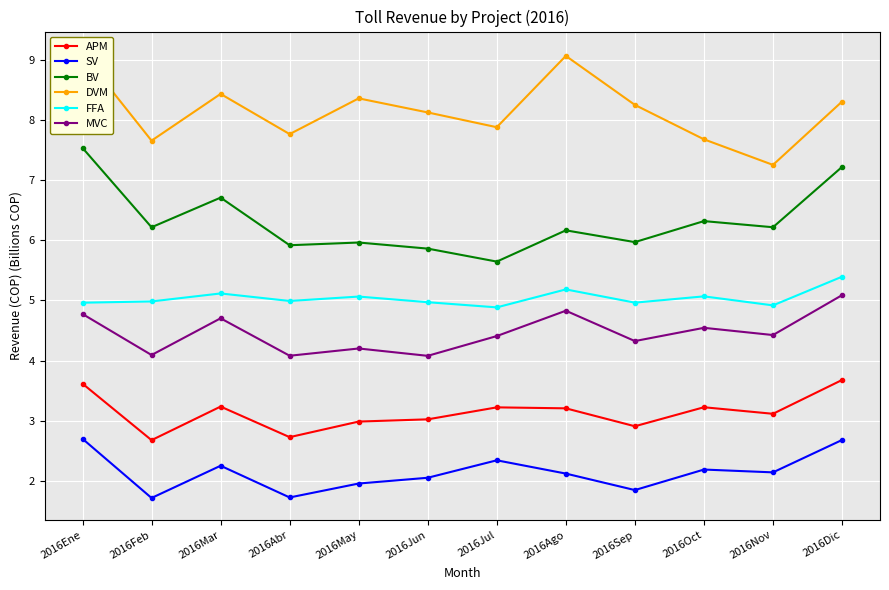

Reading right to left, what are all the values shown in this chart?

APM: 3.7	3.1	3.2	2.9	3.2	3.2	3.0	3.0	2.7	3.2	2.7	3.6
SV: 2.7	2.1	2.2	1.8	2.1	2.3	2.0	2.0	1.7	2.2	1.7	2.7
BV: 7.2	6.2	6.3	6.0	6.2	5.6	5.9	6.0	5.9	6.7	6.2	7.5
DVM: 8.3	7.3	7.7	8.3	9.1	7.9	8.1	8.4	7.8	8.4	7.7	9.1
FFA: 5.4	4.9	5.1	5.0	5.2	4.9	5.0	5.1	5.0	5.1	5.0	5.0
MVC: 5.1	4.4	4.5	4.3	4.8	4.4	4.1	4.2	4.1	4.7	4.1	4.8